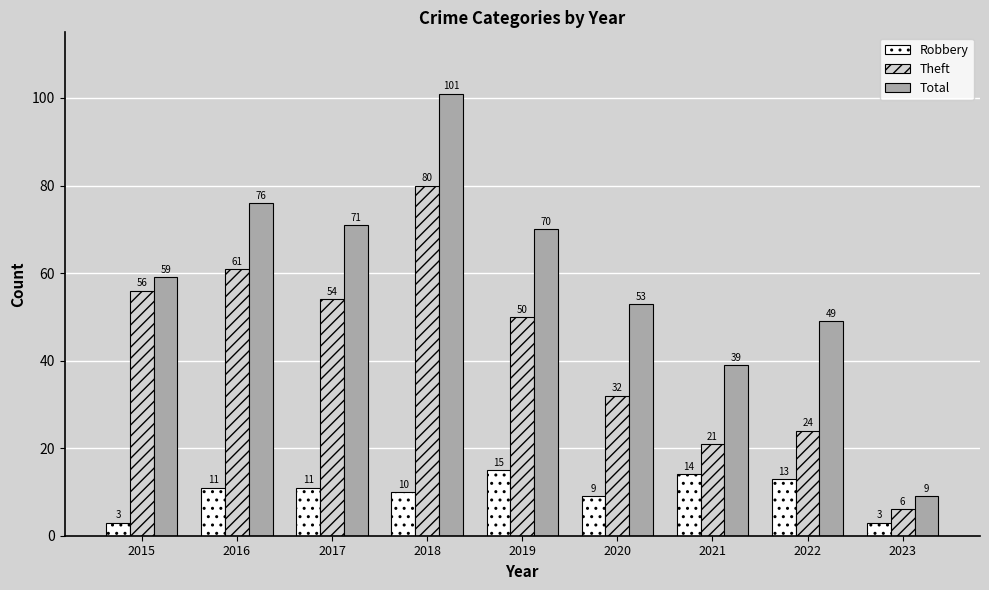

Reading right to left, list all the values displayed in this chart.

Robbery: 2023=3	2022=13	2021=14	2020=9	2019=15	2018=10	2017=11	2016=11	2015=3
Theft: 2023=6	2022=24	2021=21	2020=32	2019=50	2018=80	2017=54	2016=61	2015=56
Total: 2023=9	2022=49	2021=39	2020=53	2019=70	2018=101	2017=71	2016=76	2015=59